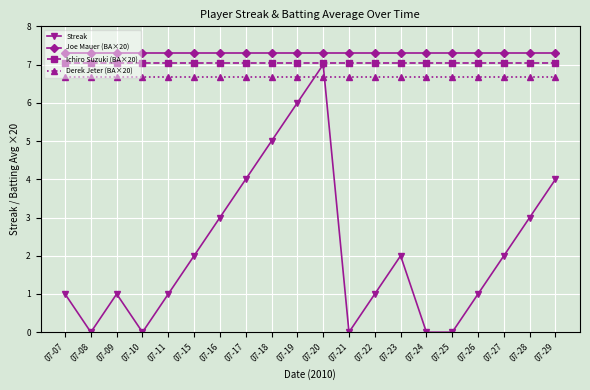

At which category does Streak reach its first local valley?

07-08